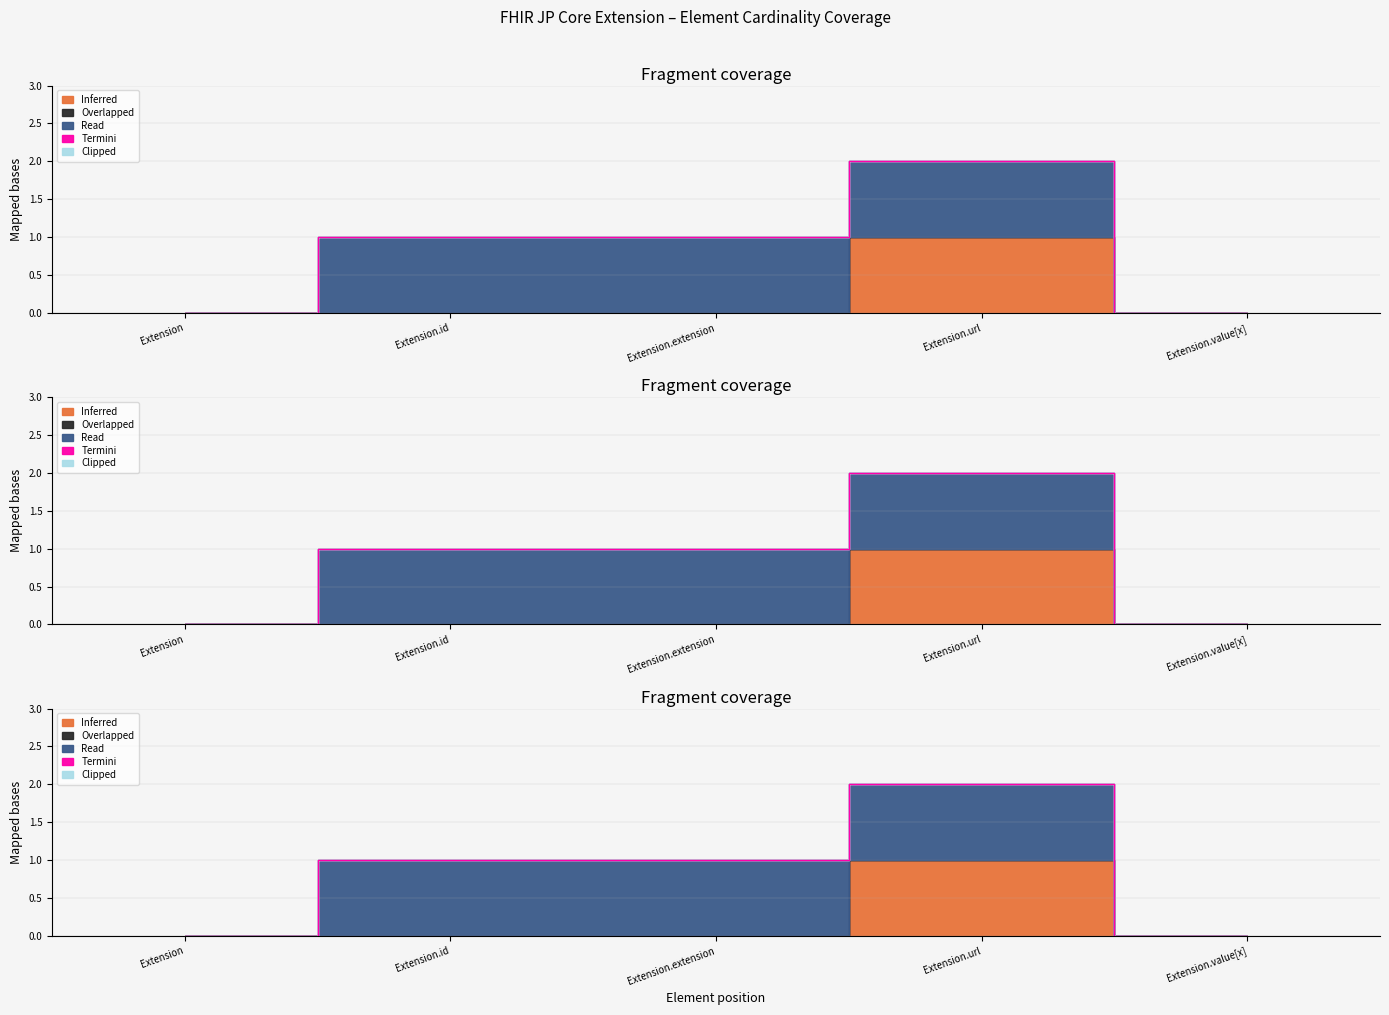

Reading left to right, transcribe all the data shown in this chart.

Inferred: 0	0	0	1	0
Overlapped: 0	0	0	0	0
Read: 0	1	1	1	0
Termini: 0	0	0	0	0
Clipped: 0	0	0	0	0